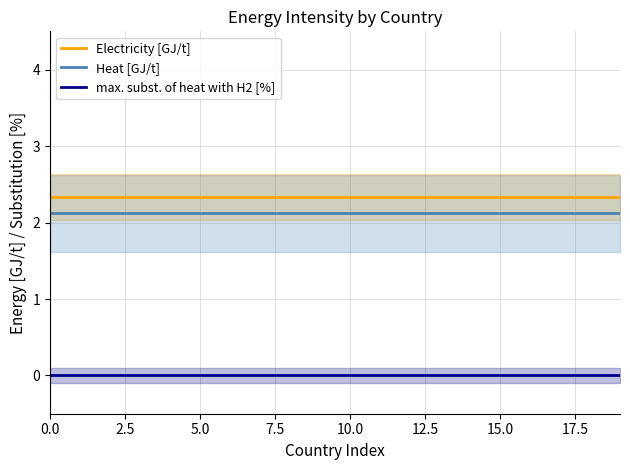

True or false: max. subst. of heat with H2 [%] and Heat [GJ/t] cross at least once.

False